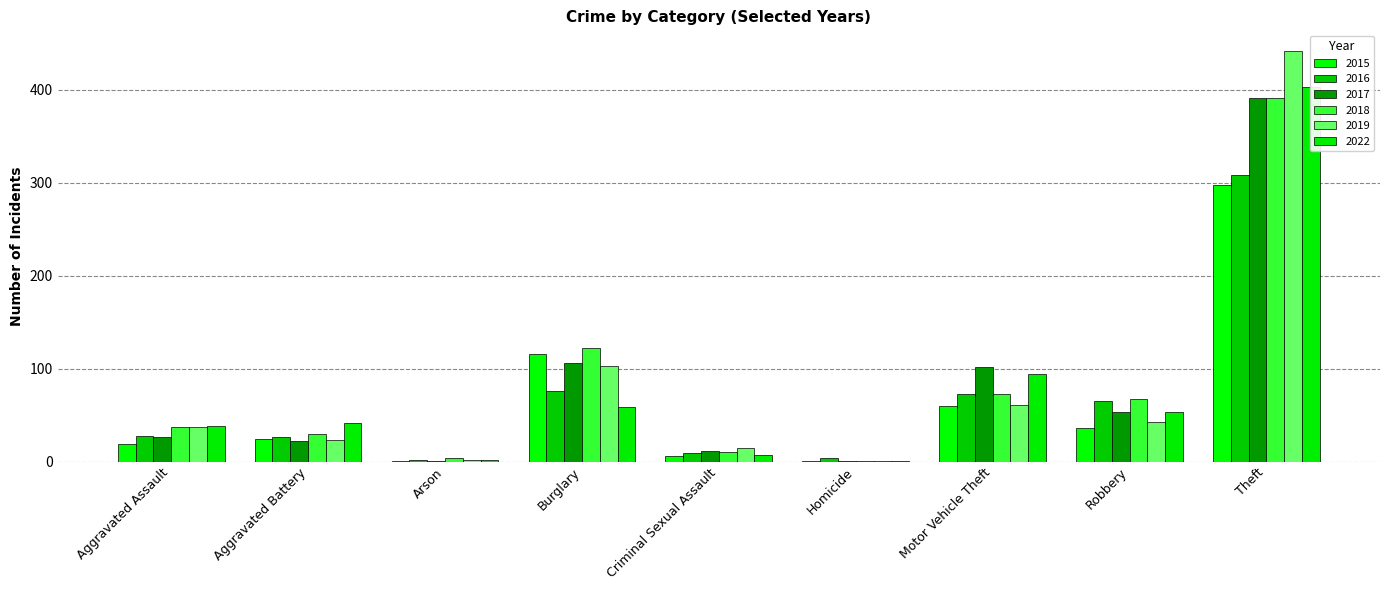

The value of 2015 at Motor Vehicle Theft is 31. True or false?

False